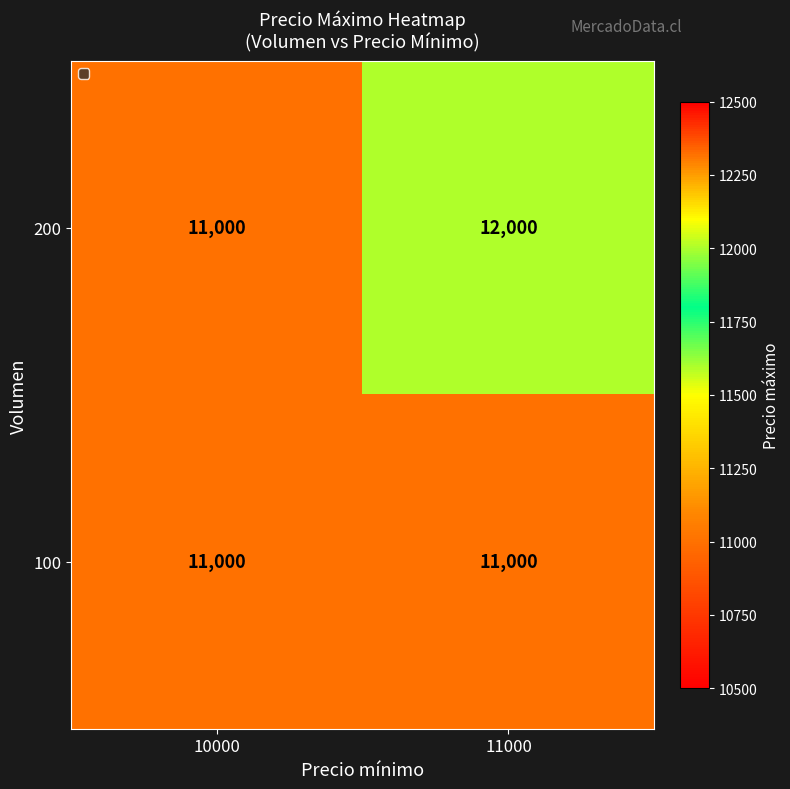

Reading left to right, transcribe all the data shown in this chart.

200: 10000=11000	11000=12000
100: 10000=11000	11000=11000